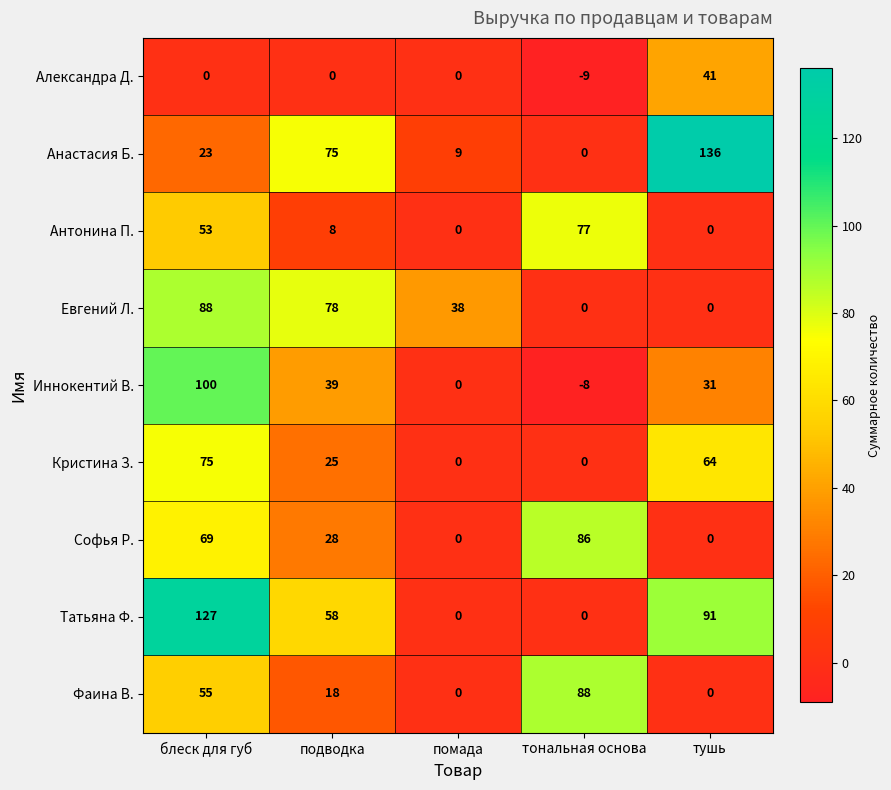

What is the average value of the Евгений Л. series?

41